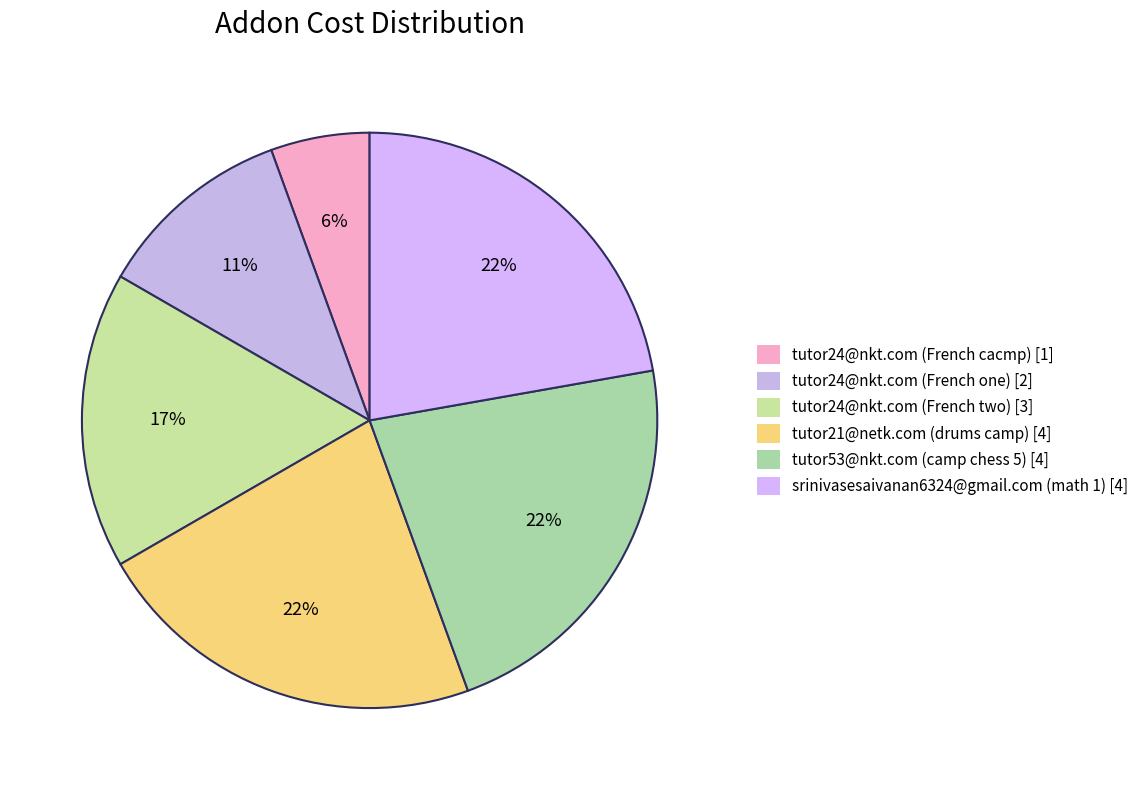

To the nearest percent, what portion does srinivasesaivanan6324@gmail.com (math 1) represent?

22%